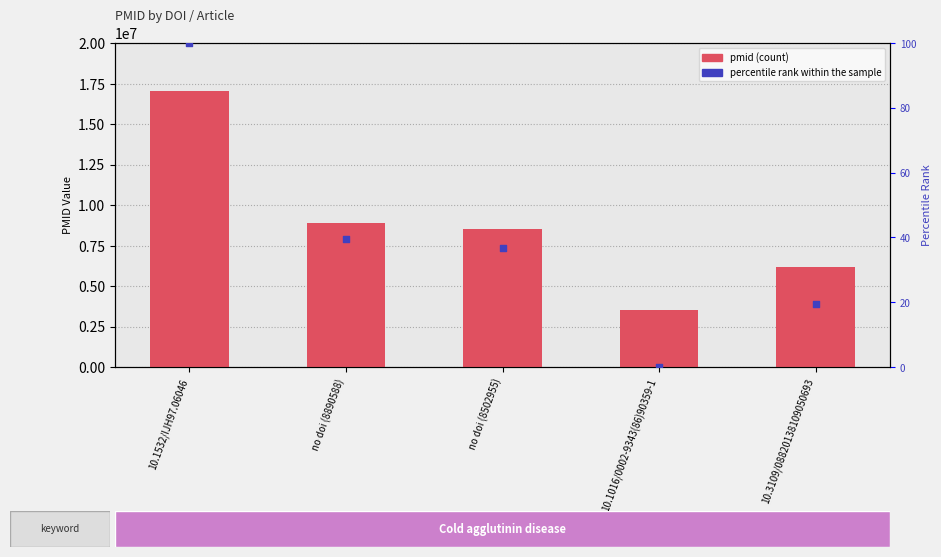

Is the value of percentile rank within the sample at 10.1532/IJH97.06046 greater than the value of pmid at 10.1016/0002-9343(86)90359-1?

No